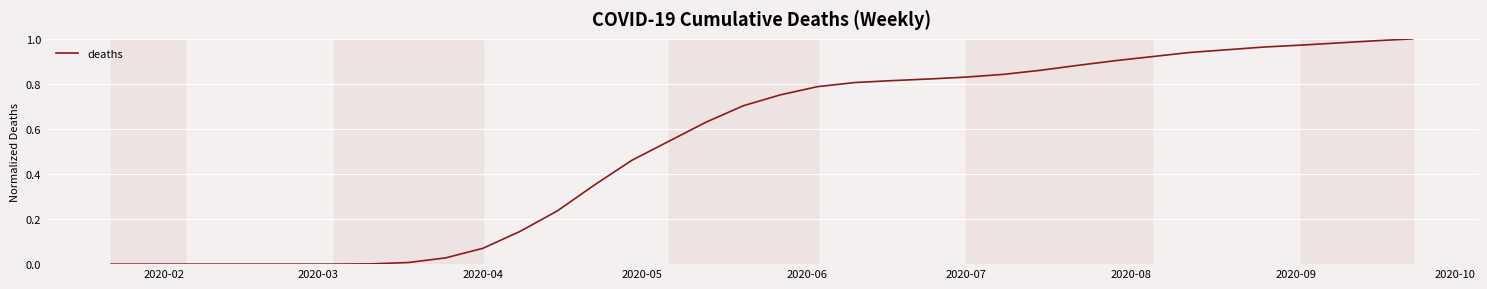

Which category has the lowest value across all series?

2020-02